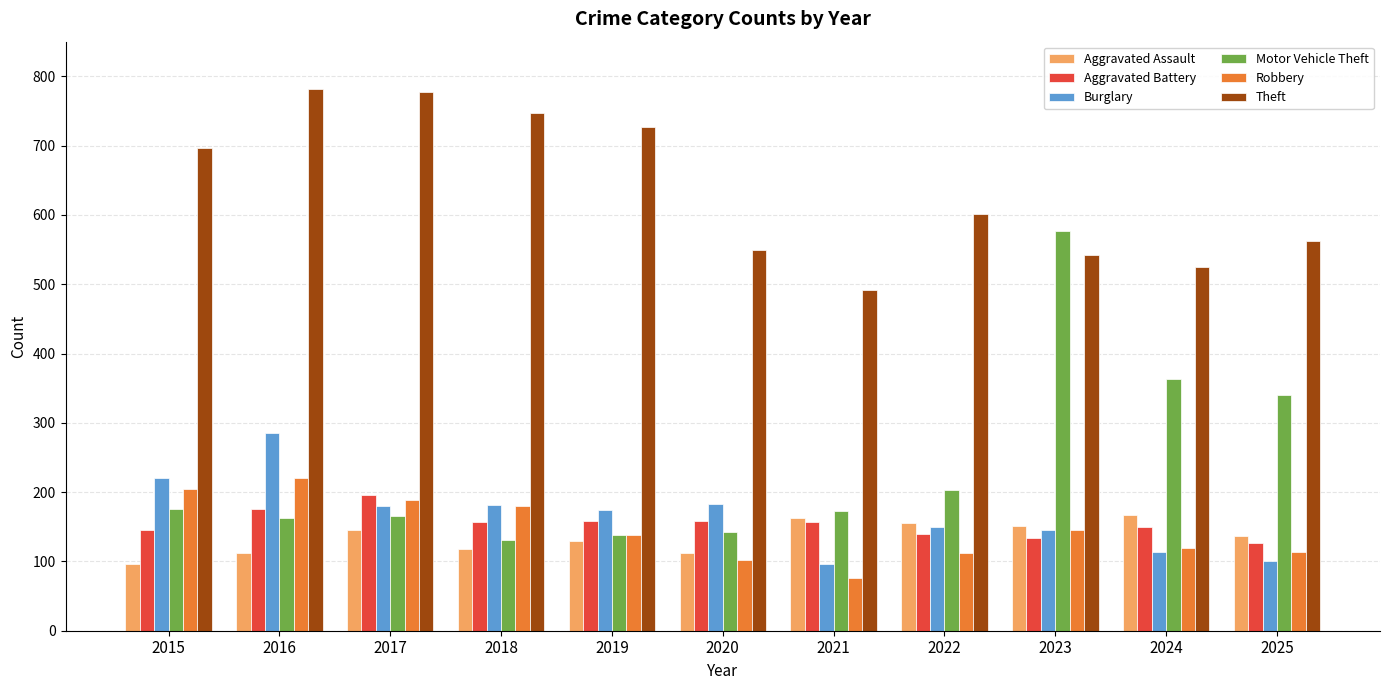

Which series has the largest range (max minus min)?

Motor Vehicle Theft